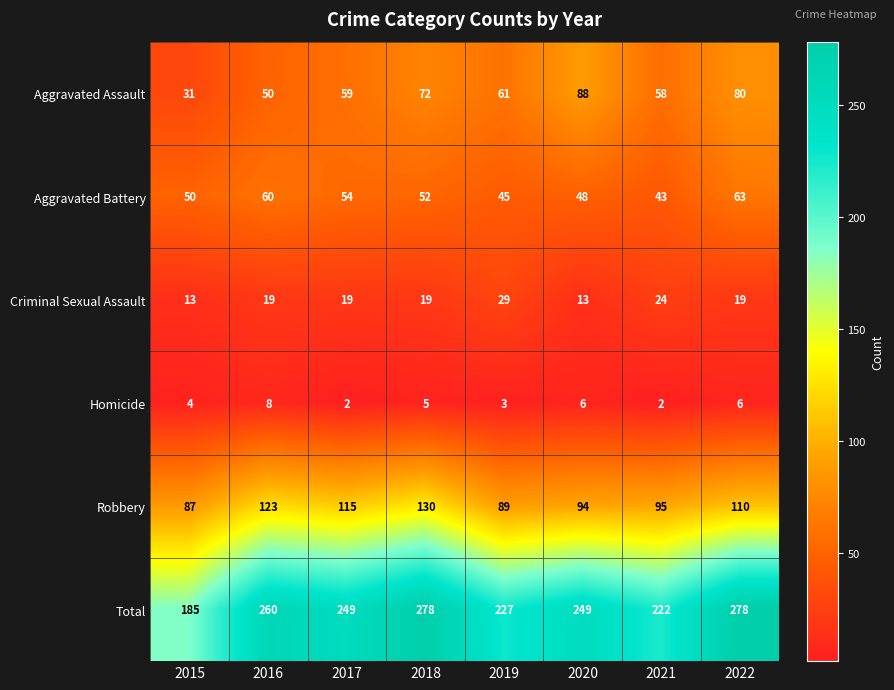

What is the sum of the Total values at 2017 and 2020?

498